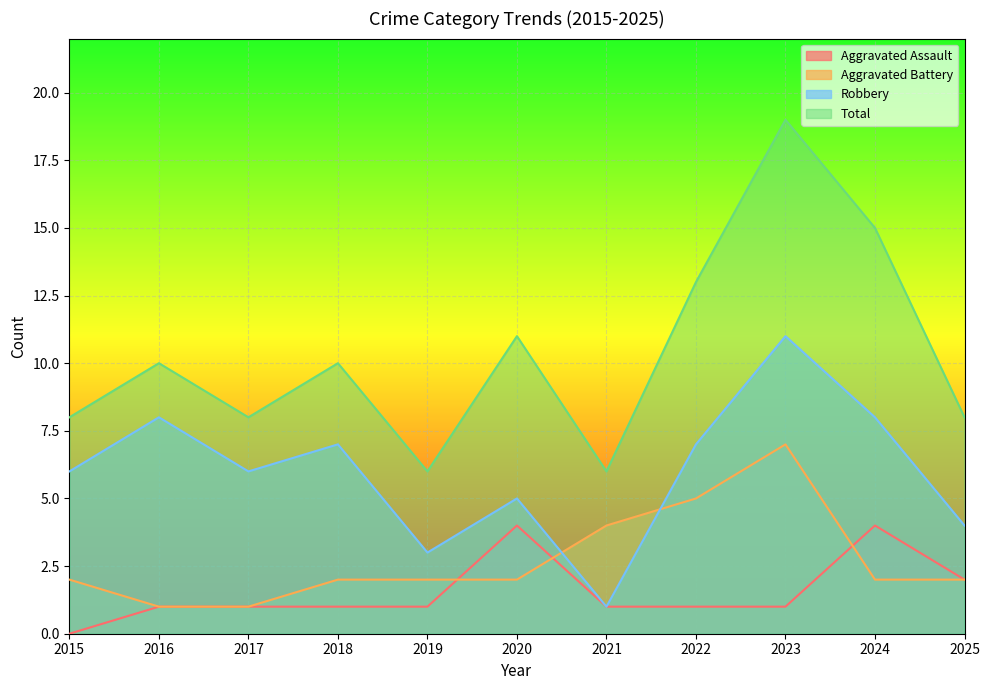

At which category does the chart reach its peak across all series?

2023